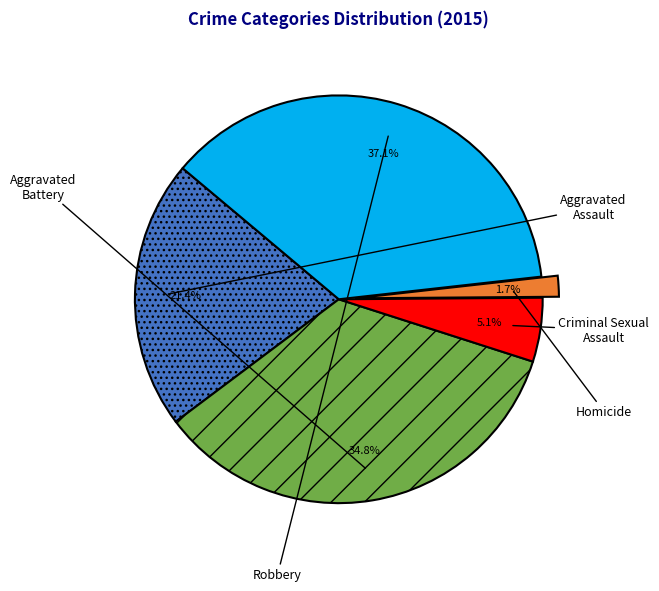

Between Robbery and Aggravated Assault, which is larger?

Robbery